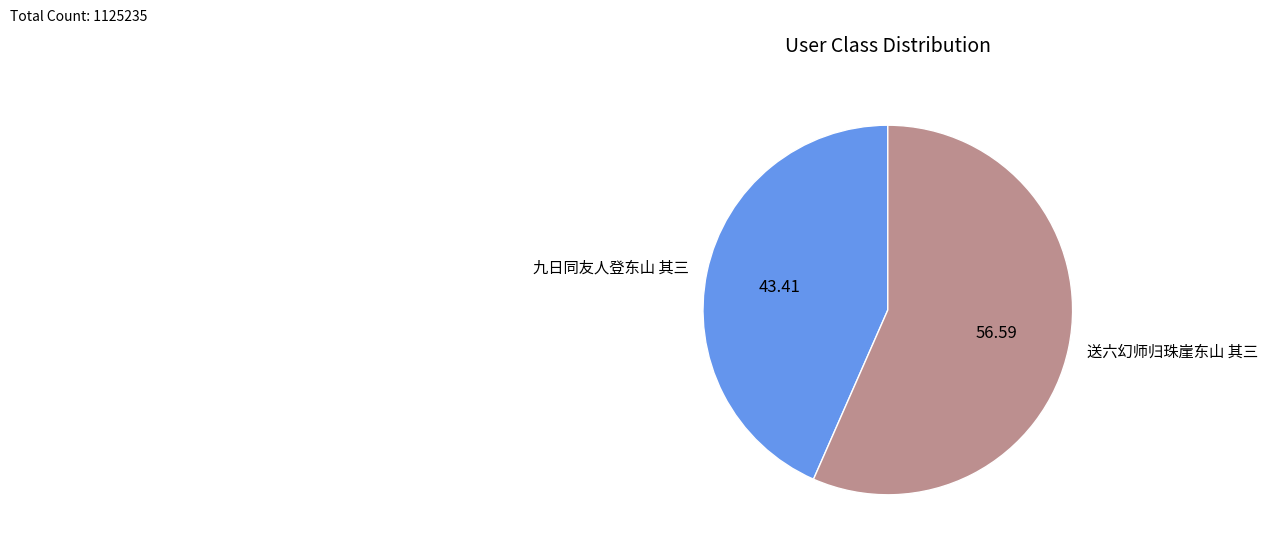

What is the ratio of the value at 送六幻师归珠崖东山 其三 to the value at 九日同友人登东山 其三?

1.3